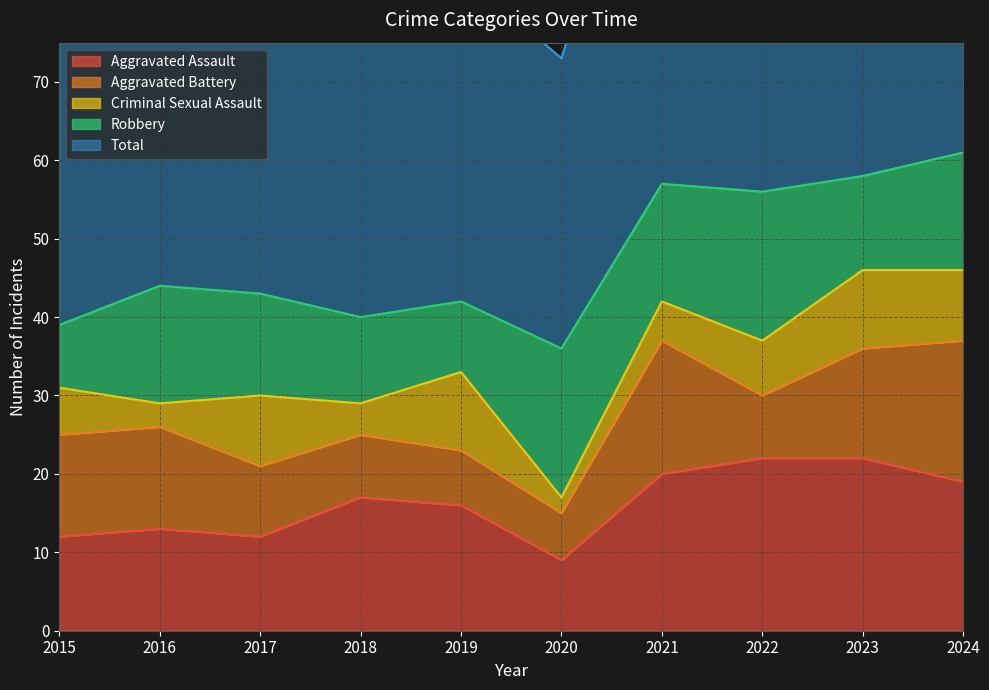

What is the difference between the maximum and second lowest values in the Aggravated Assault series?

10